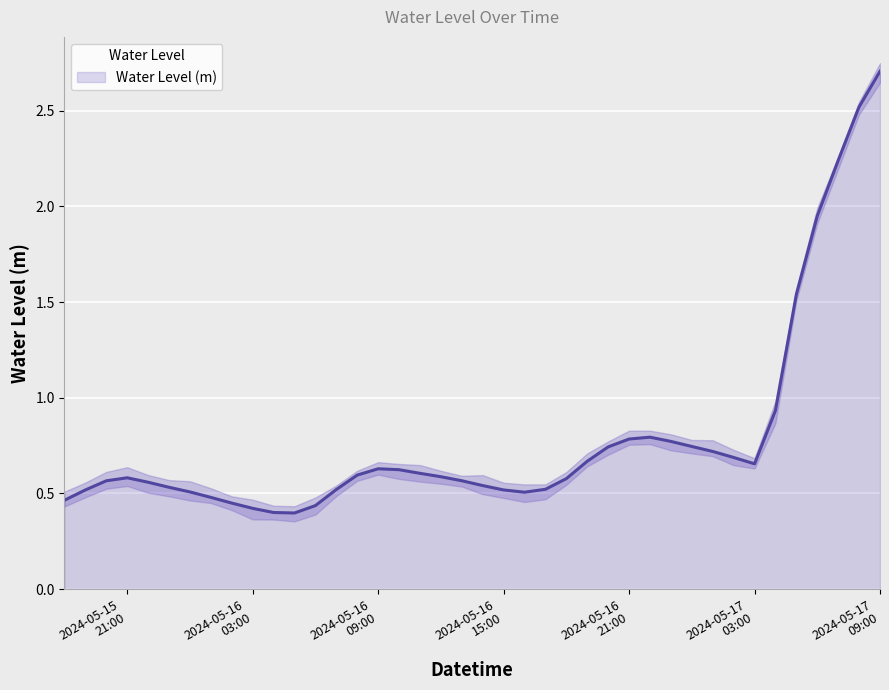

What is the greatest value displayed?

2.7